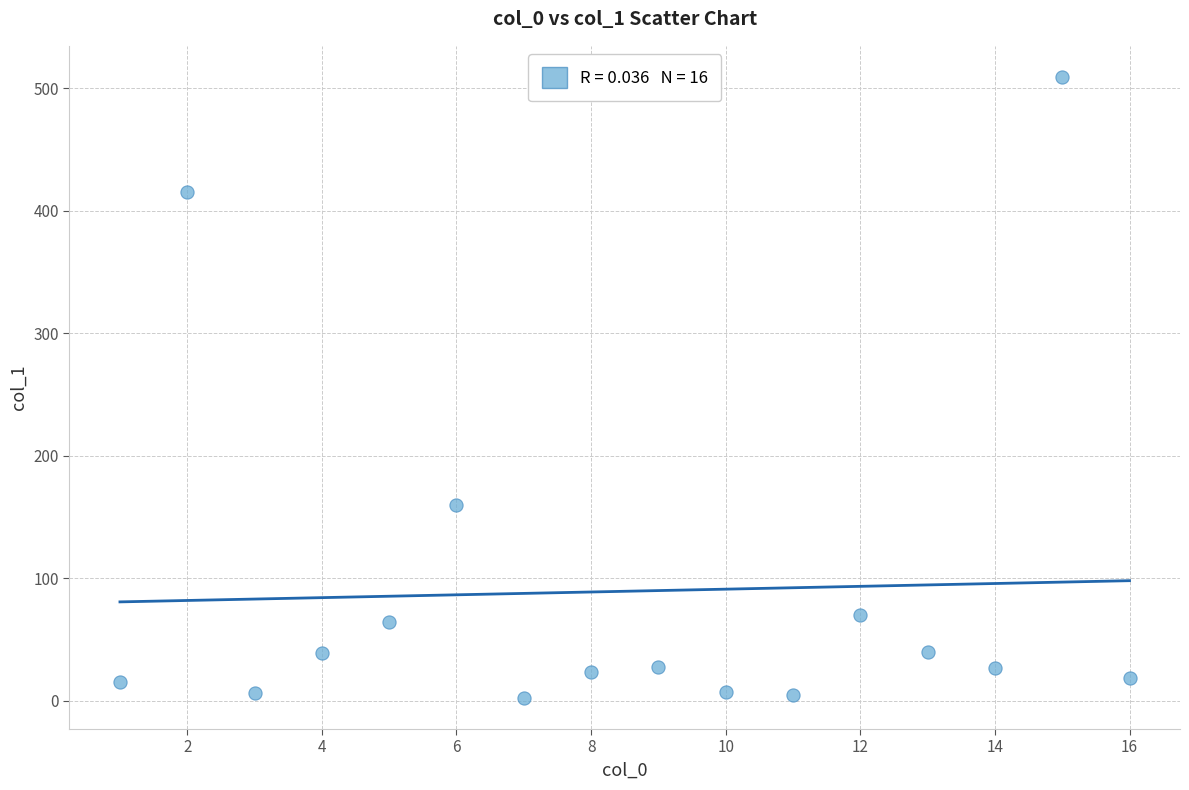

What Y value in the scatter plot is closest to 255?

159.7